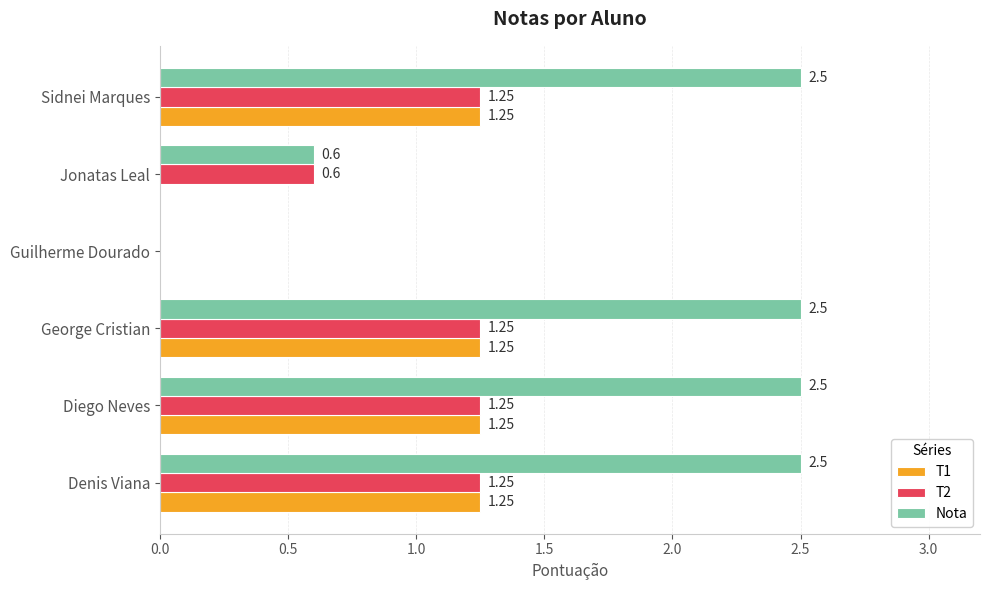

What is the sum of the T2 values at Diego Neves and George Cristian?

2.5